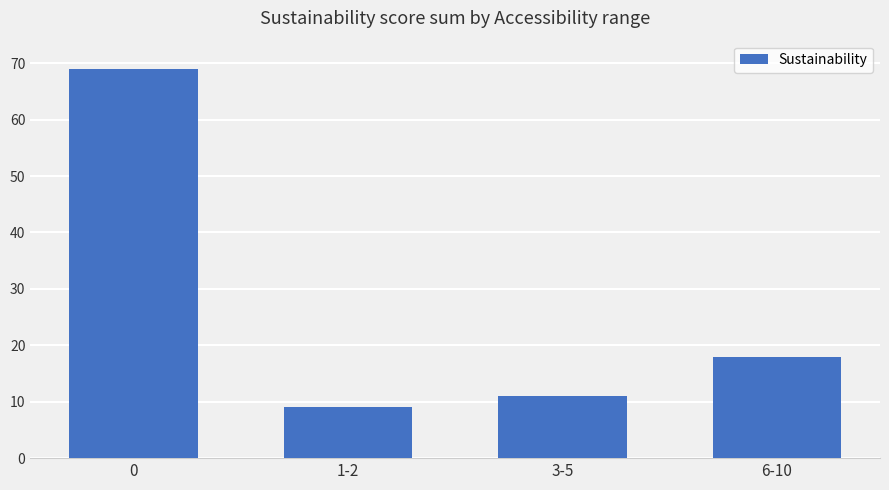

Approximately how many times larger is the value at 6-10 compared to 0?

0.3